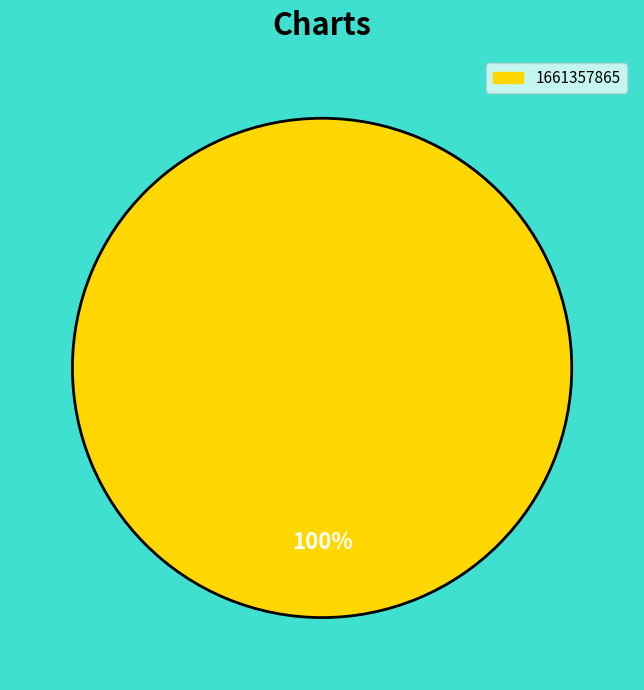

Does any single category account for the majority?

Yes